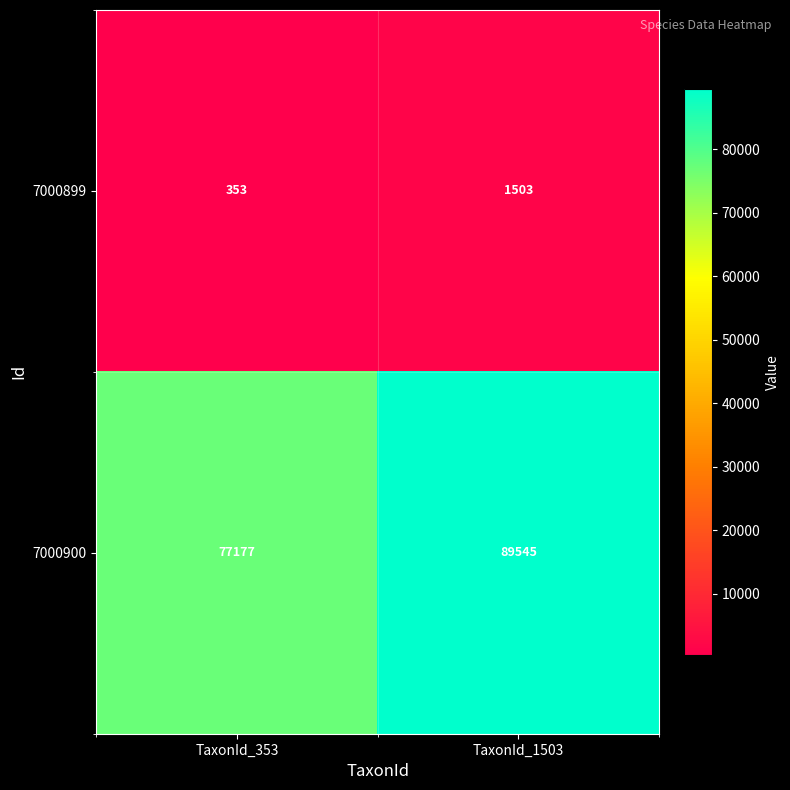

At how many categories does at least one series exceed 86386?

1